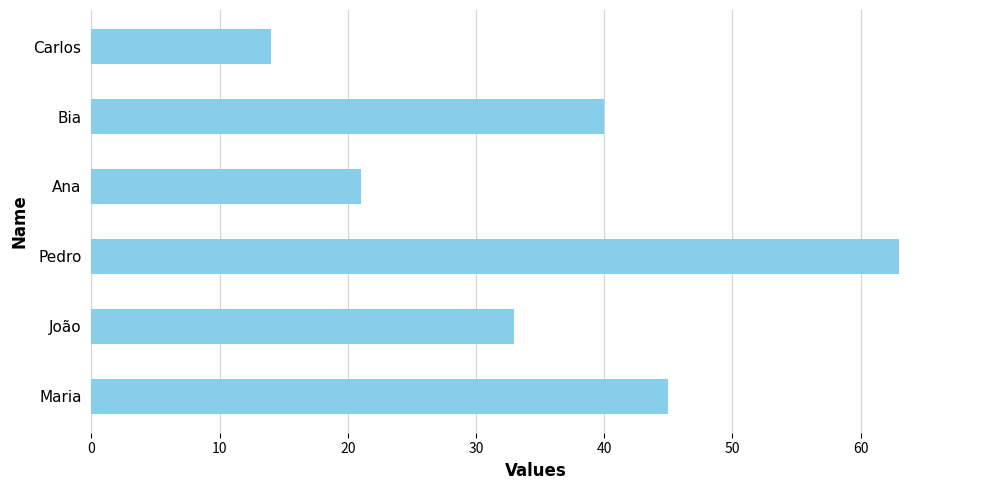

Reading bottom to top, transcribe all the data shown in this chart.

Maria=45	João=33	Pedro=63	Ana=21	Bia=40	Carlos=14